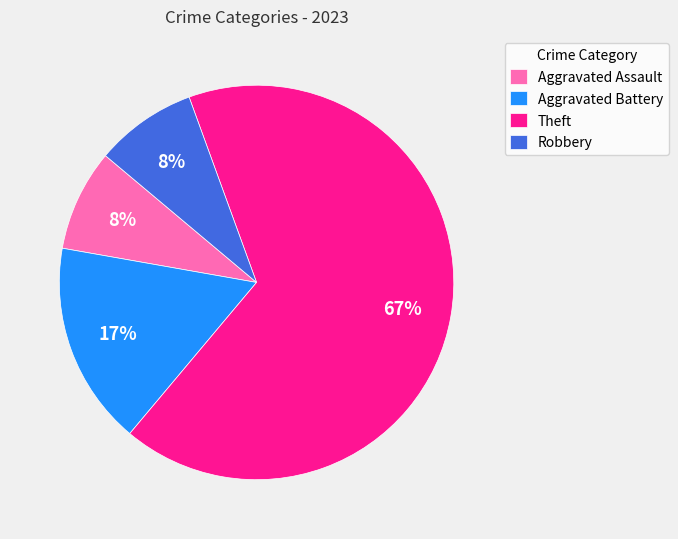

True or false: Aggravated Battery accounts for 17% of the total.

True